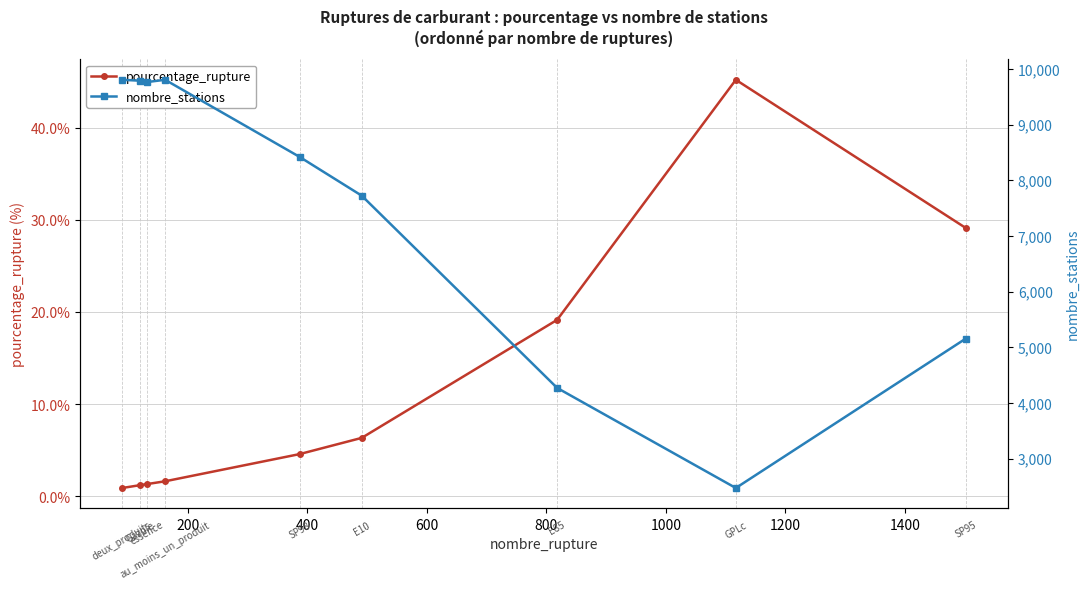

Reading left to right, extract all data points from this chart.

pourcentage_rupture: 0=0.9	200=1.2	400=1.4	600=1.6	800=4.6	1000=6.4	1200=19.2	1400=45.2	1600=29.1
nombre_stations: 0=9804.0	200=9788.0	400=9764.0	600=9804.0	800=8419.0	1000=7722.0	1200=4268.0	1400=2470.0	1600=5156.0